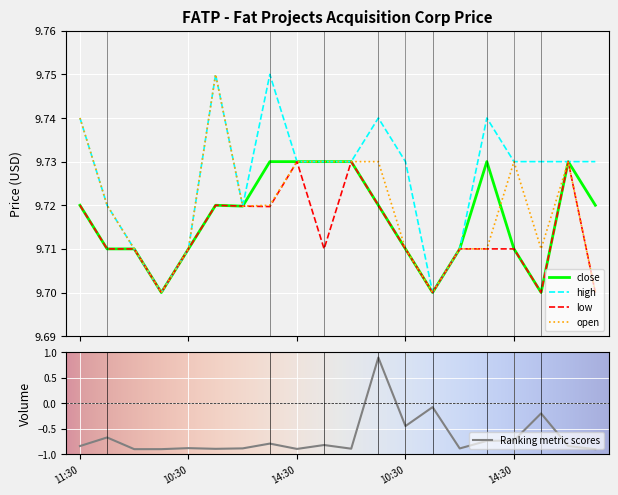

True or false: open and close intersect in this chart.

True